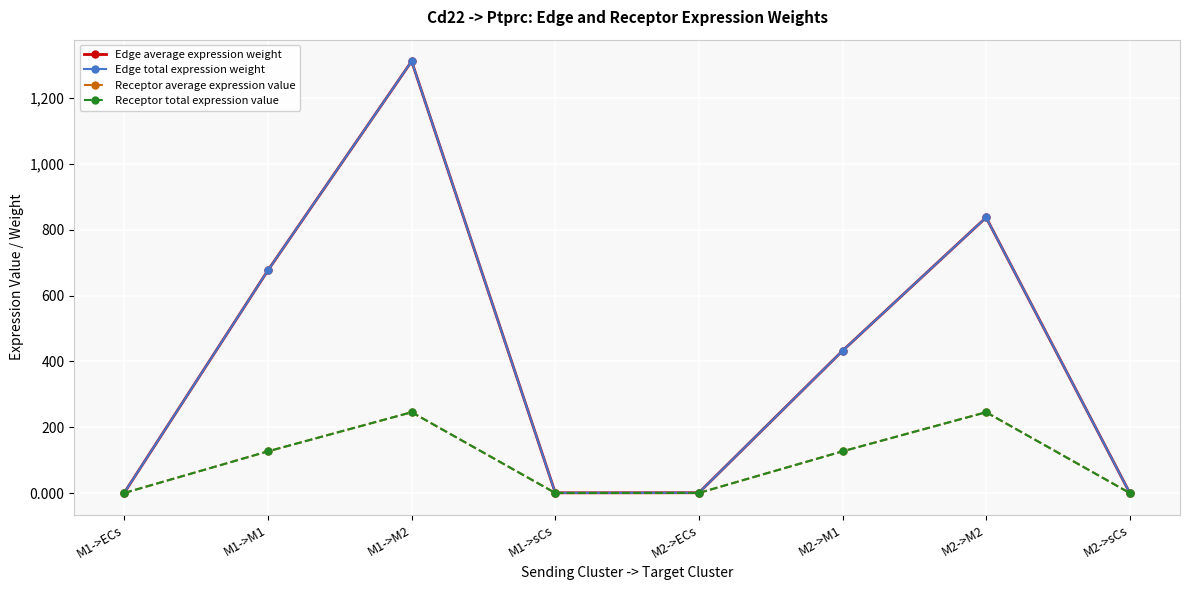

True or false: Receptor total expression value has a value of 0.3 at M2->ECs.

True